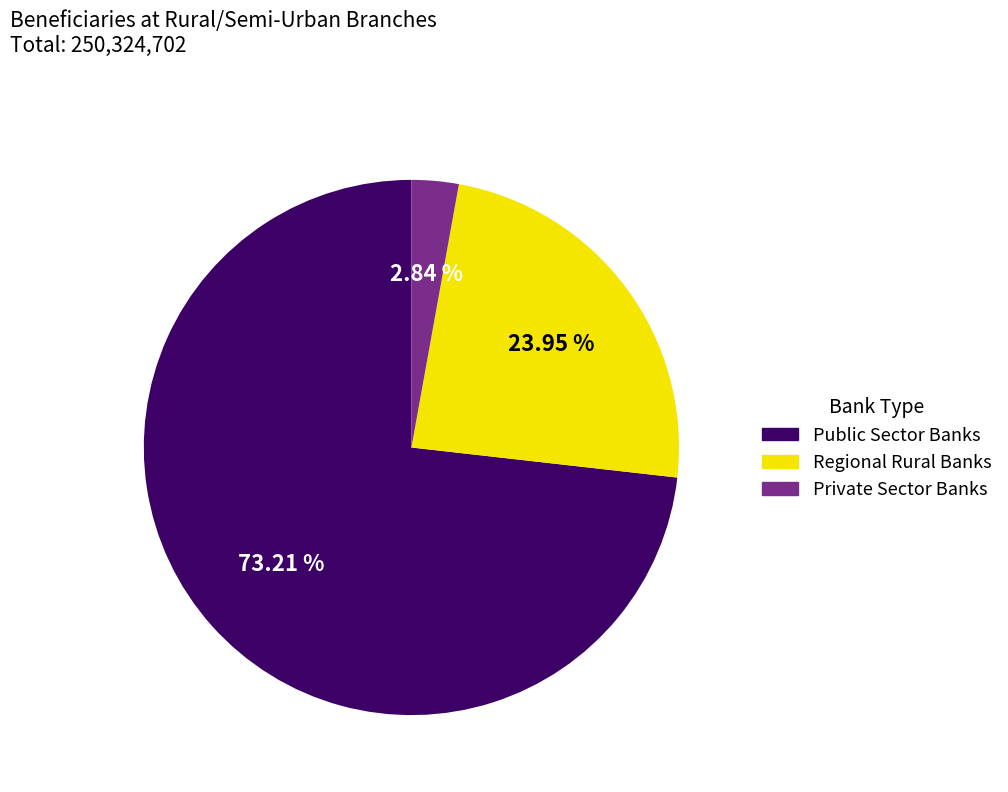

Between Private Sector Banks and Regional Rural Banks, which is larger?

Regional Rural Banks